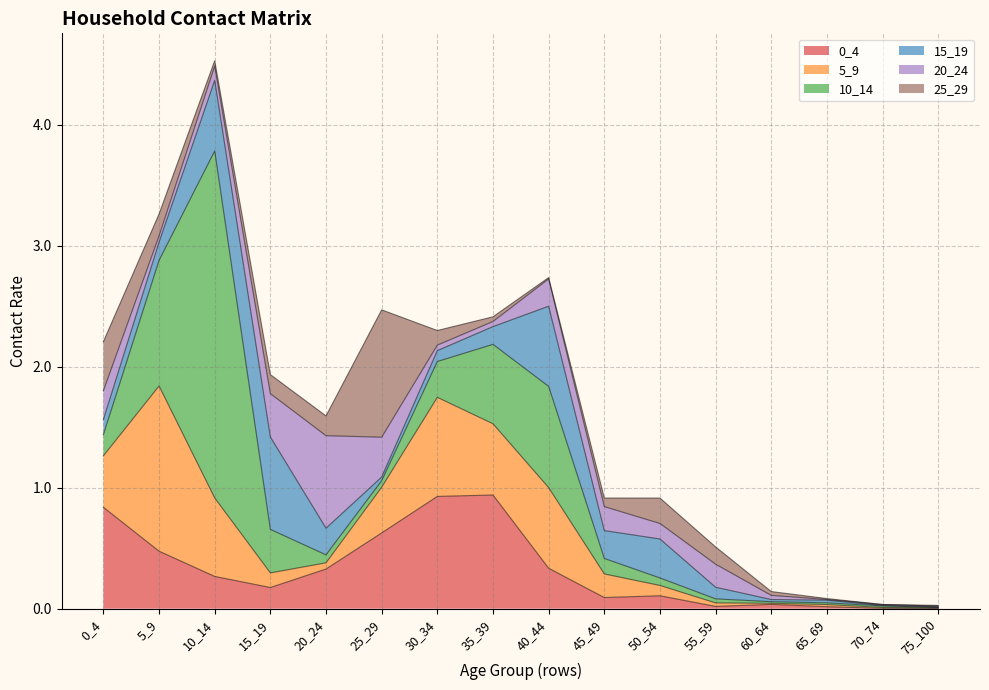

How many intersections are there between 0_4 and 25_29?

5